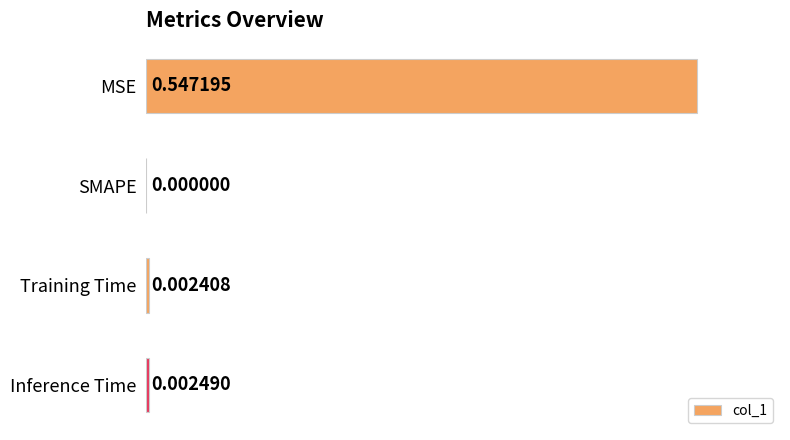

At which category does the chart reach its peak across all series?

MSE